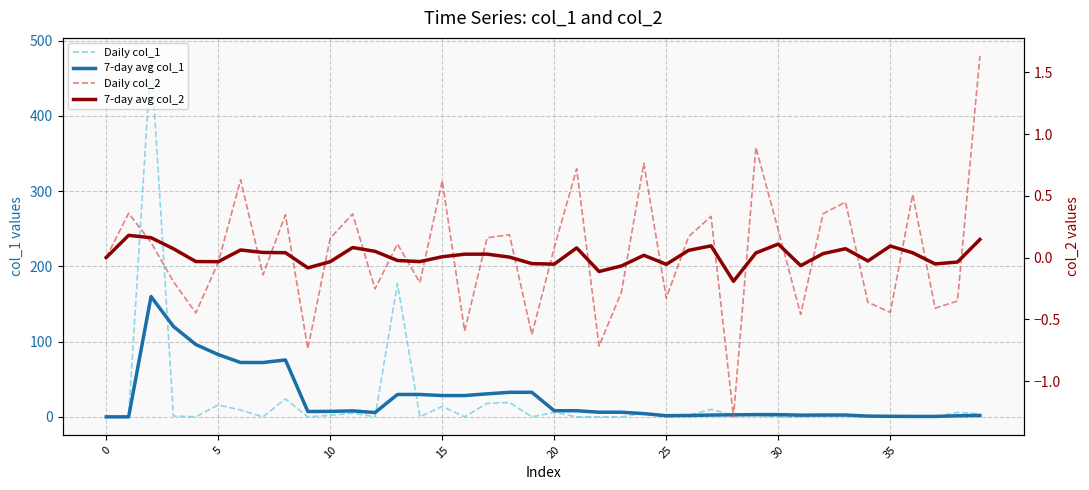

True or false: 7-day avg col_2 has a value of 0.0 at 32.

False